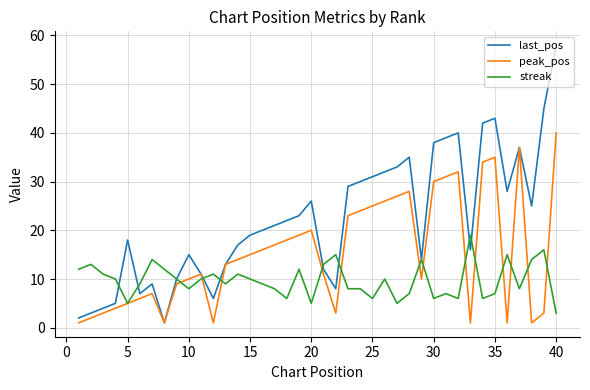

Which series has the largest total across all categories?

last_pos